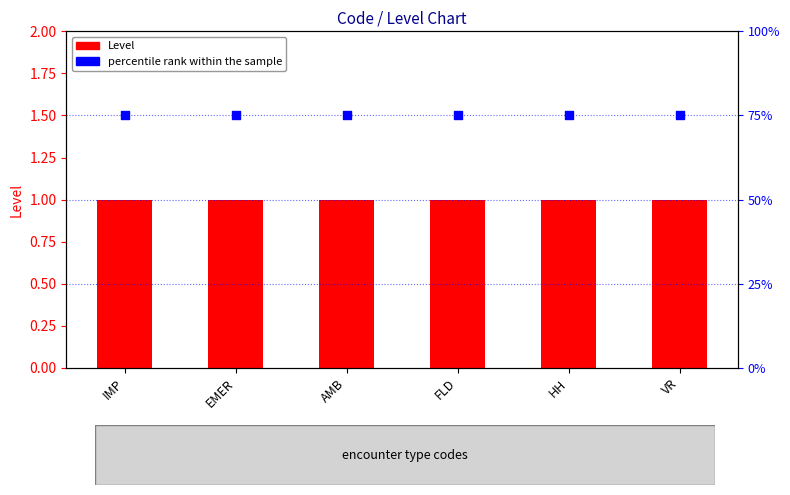

Which series reaches the maximum Y coordinate?

percentile rank within the sample